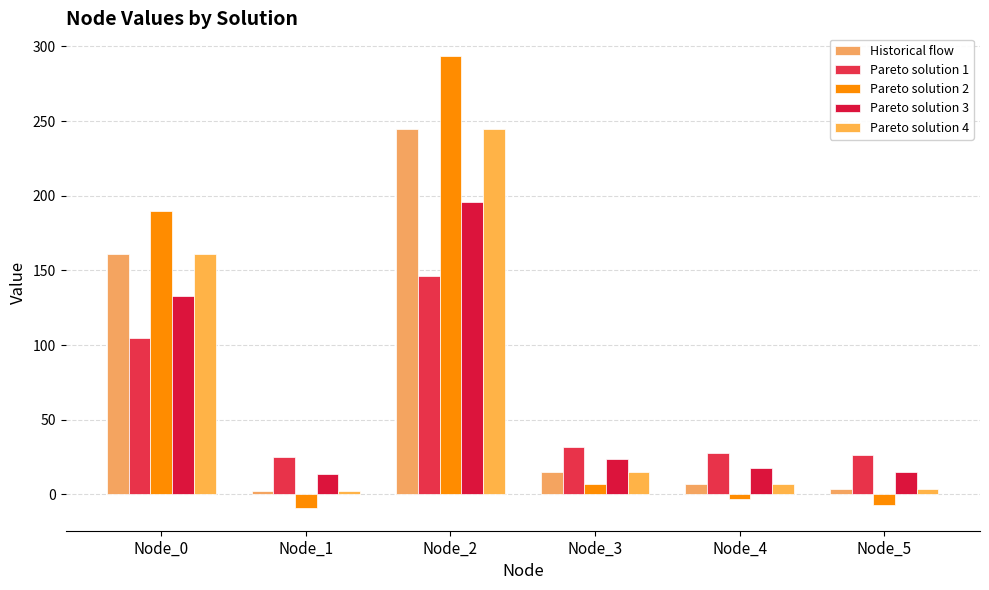

Is the value of Pareto solution 1 at Node_4 greater than the value of Pareto solution 3 at Node_2?

No